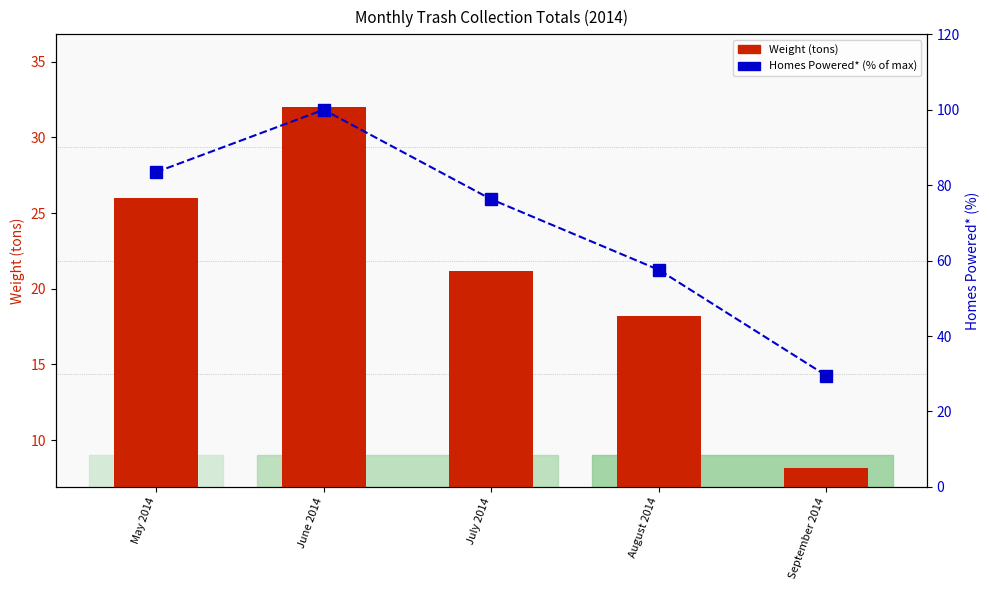

What is the minimum value for Homes Powered* (% of max)?

29.5